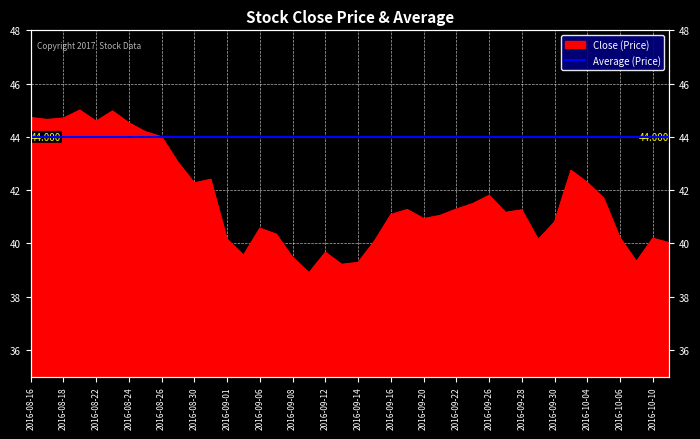

Count the number of values greater than 41.

23